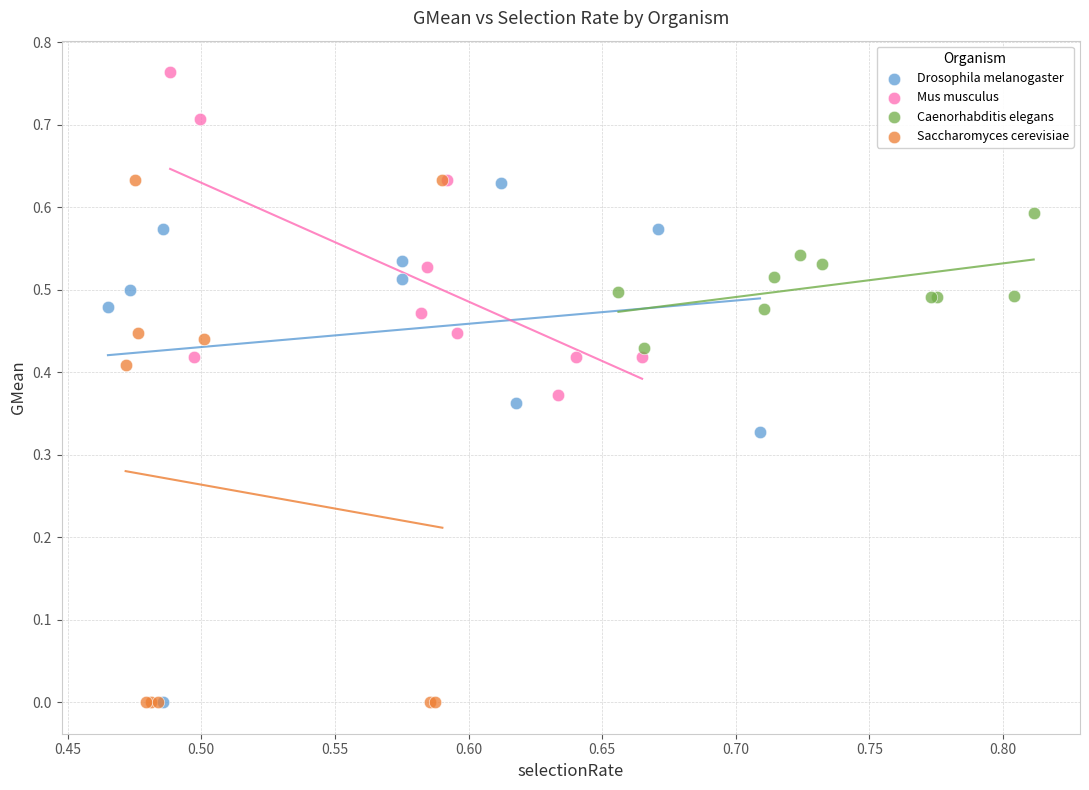

Which series contains the highest Y value?

Mus musculus